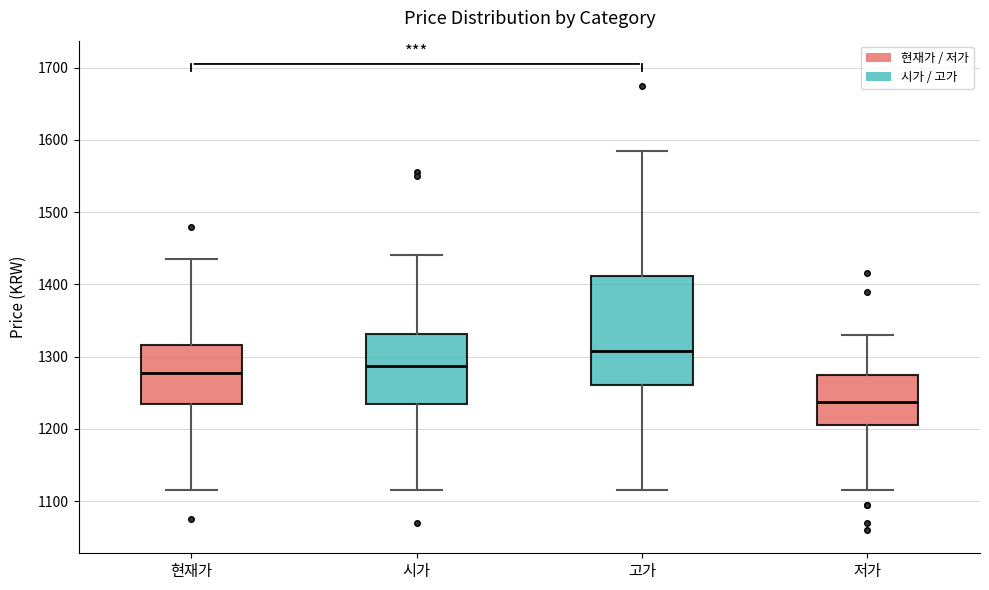

Which box has the highest median line?

고가